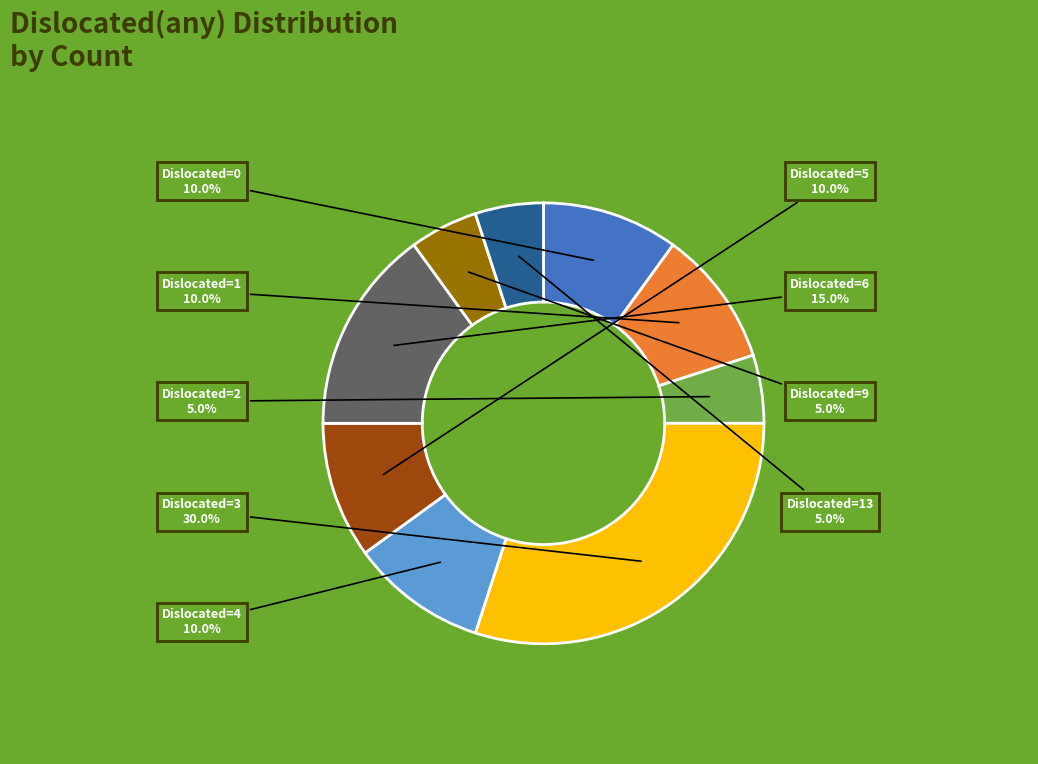

Is there a majority slice in this chart?

No